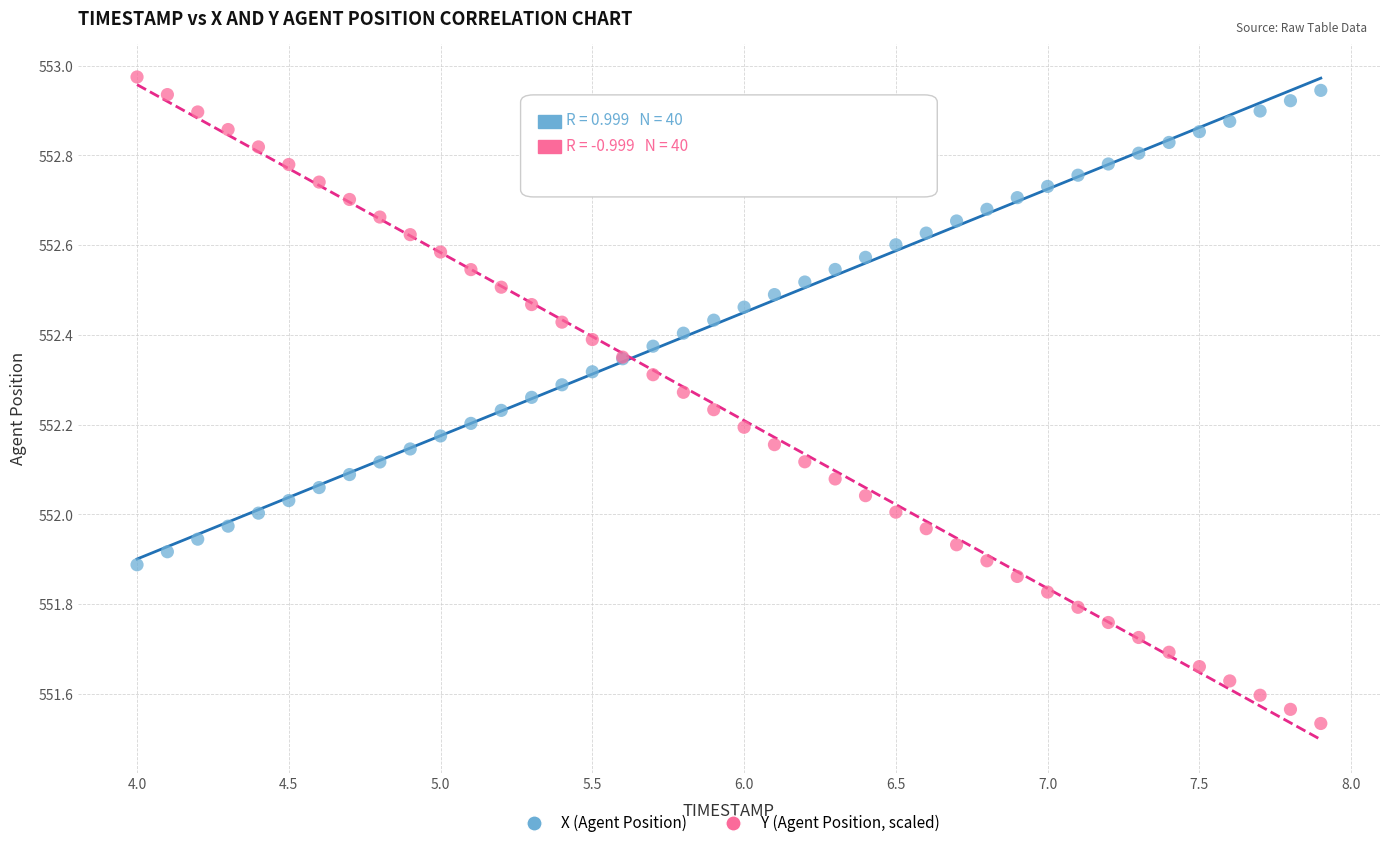

Which series reaches the minimum Y coordinate?

Y (Agent Position, scaled)